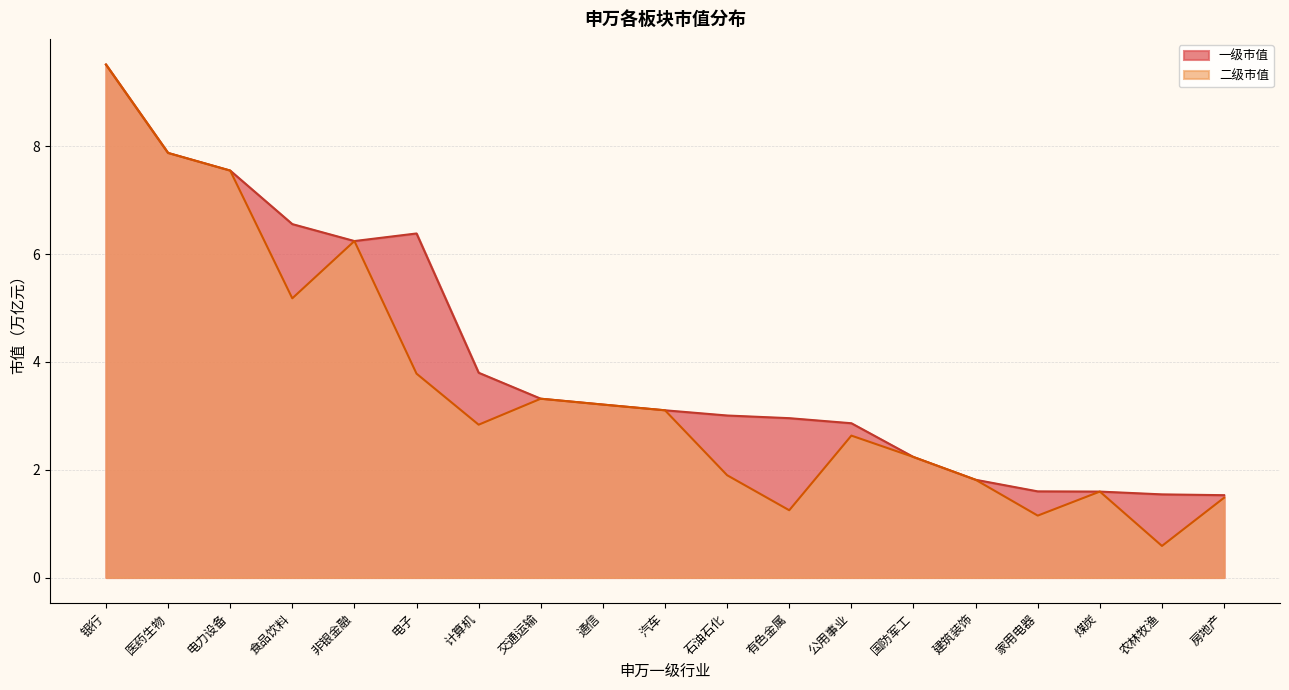

True or false: 二级市值 and 一级市值 cross at least once.

False